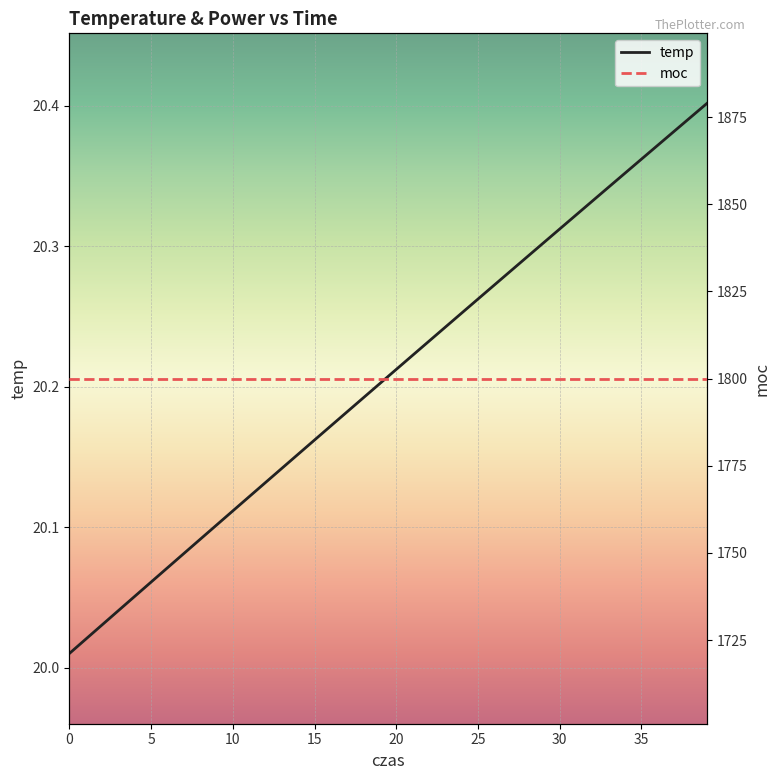

What are all the series names shown in the legend?

temp, moc